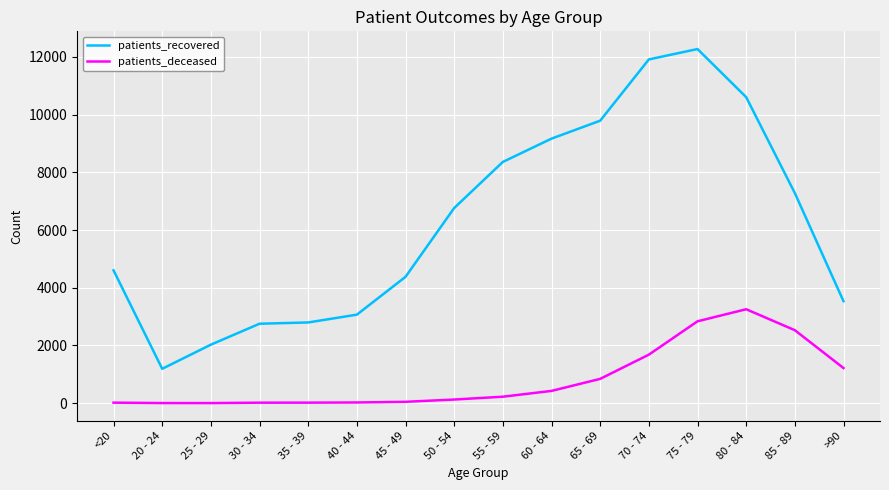

What is the total value across all series at 45 - 49?

4425